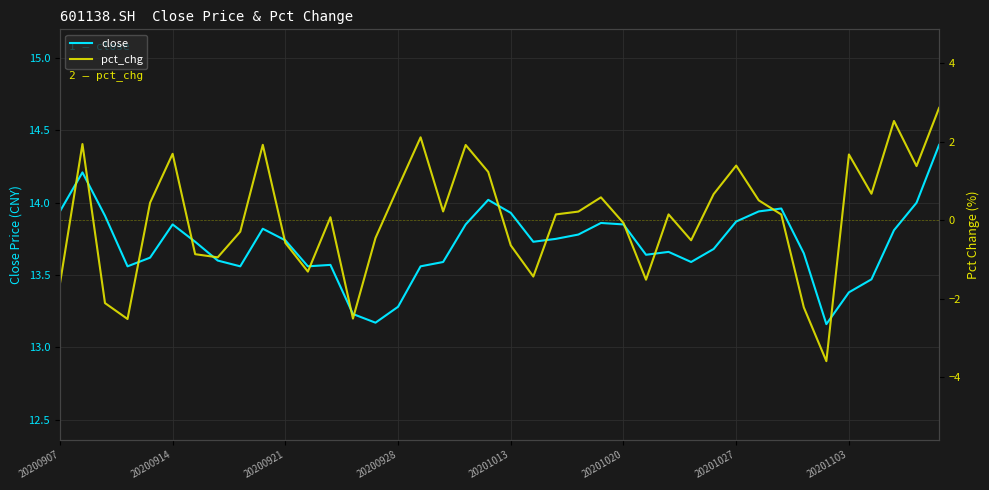

What is the difference between the highest and lowest values at 29?

13.0